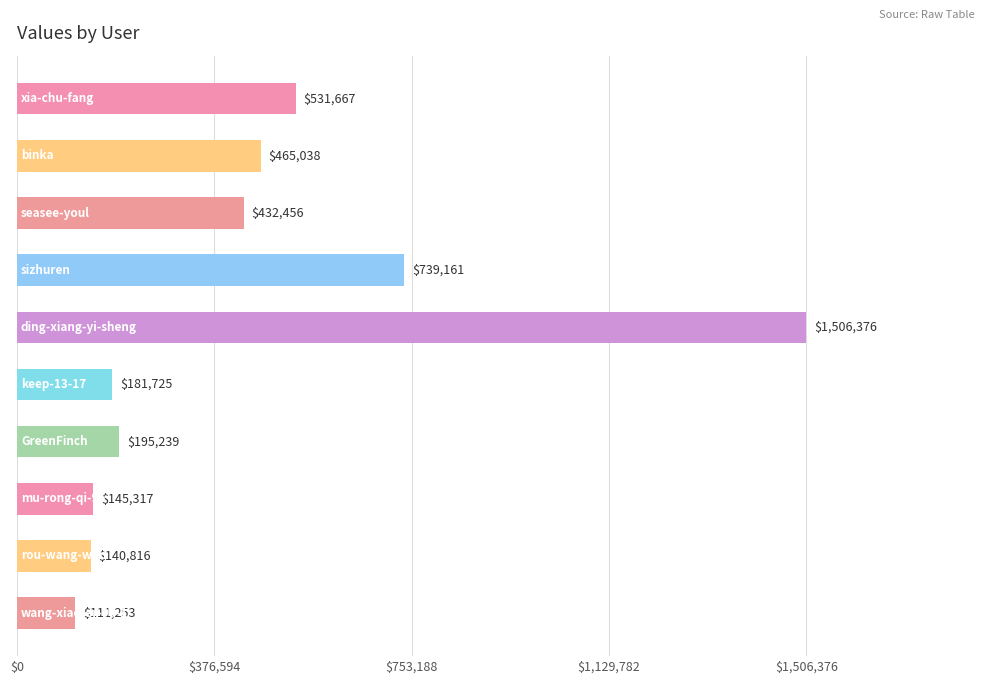

What is the maximum value shown in the chart?

1506376